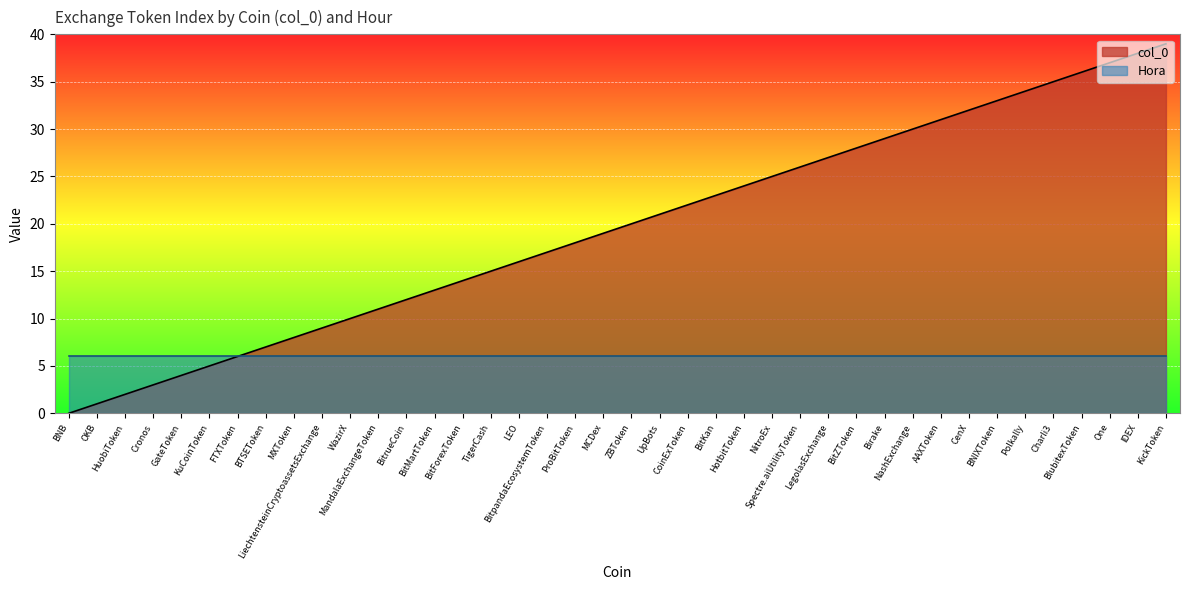

Does the chart display data point markers on the line(s)?

No